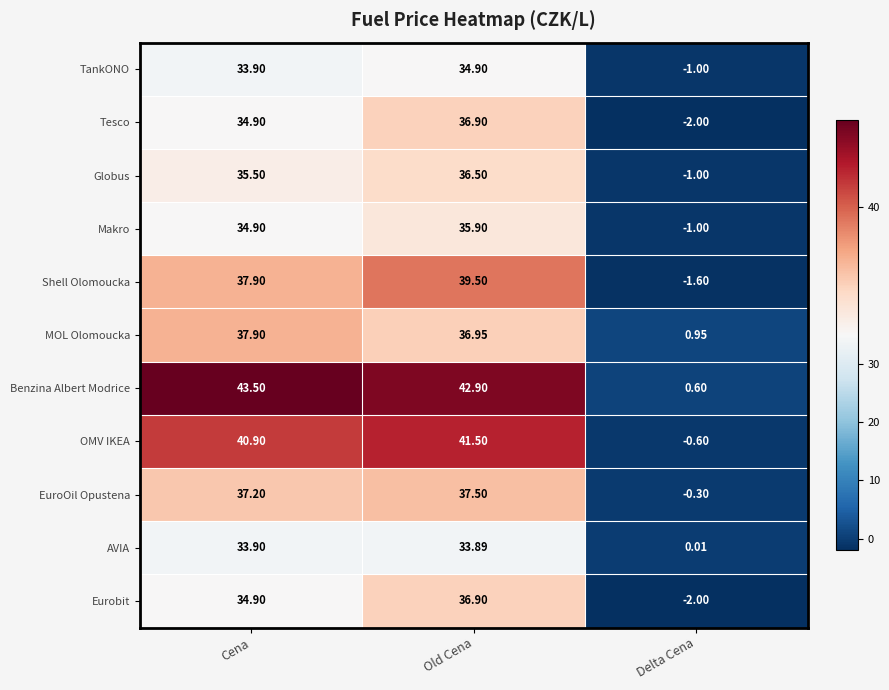

Which series has the largest total across all categories?

Benzina Albert Modrice